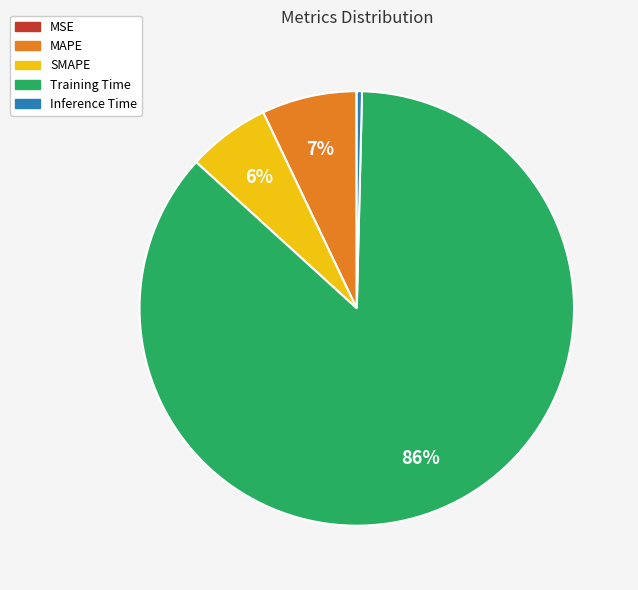

Is it true that SMAPE is 1% of the pie?

False